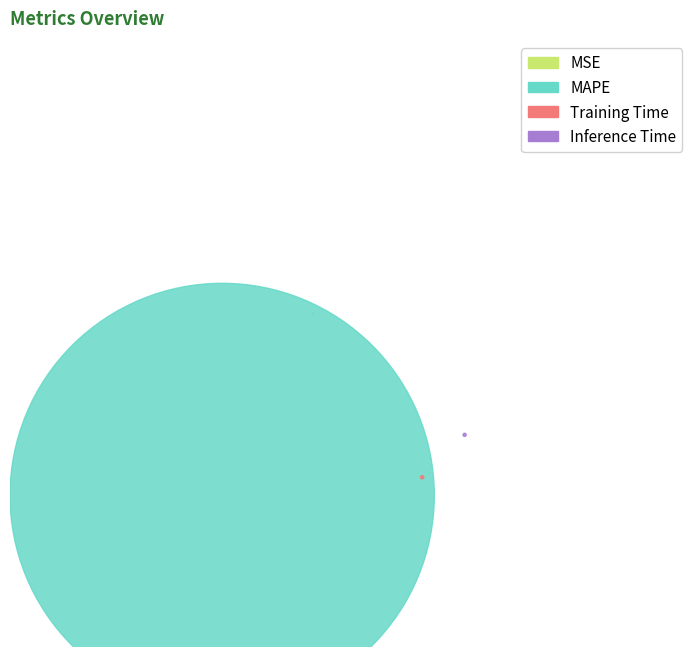

To the nearest percent, what is the average slice percentage?

25%